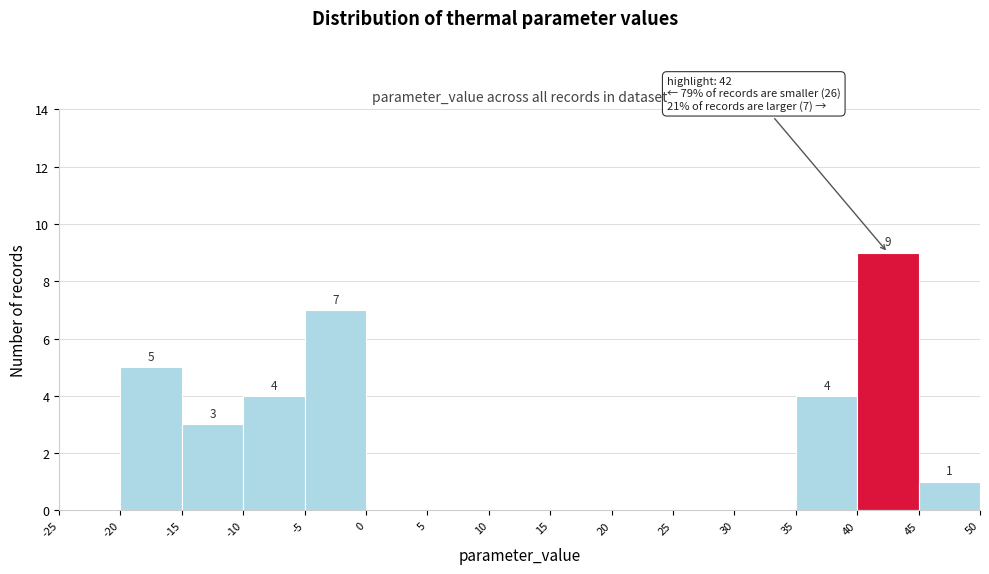

Over which range of the x-axis is the bar tallest?

40 to 45